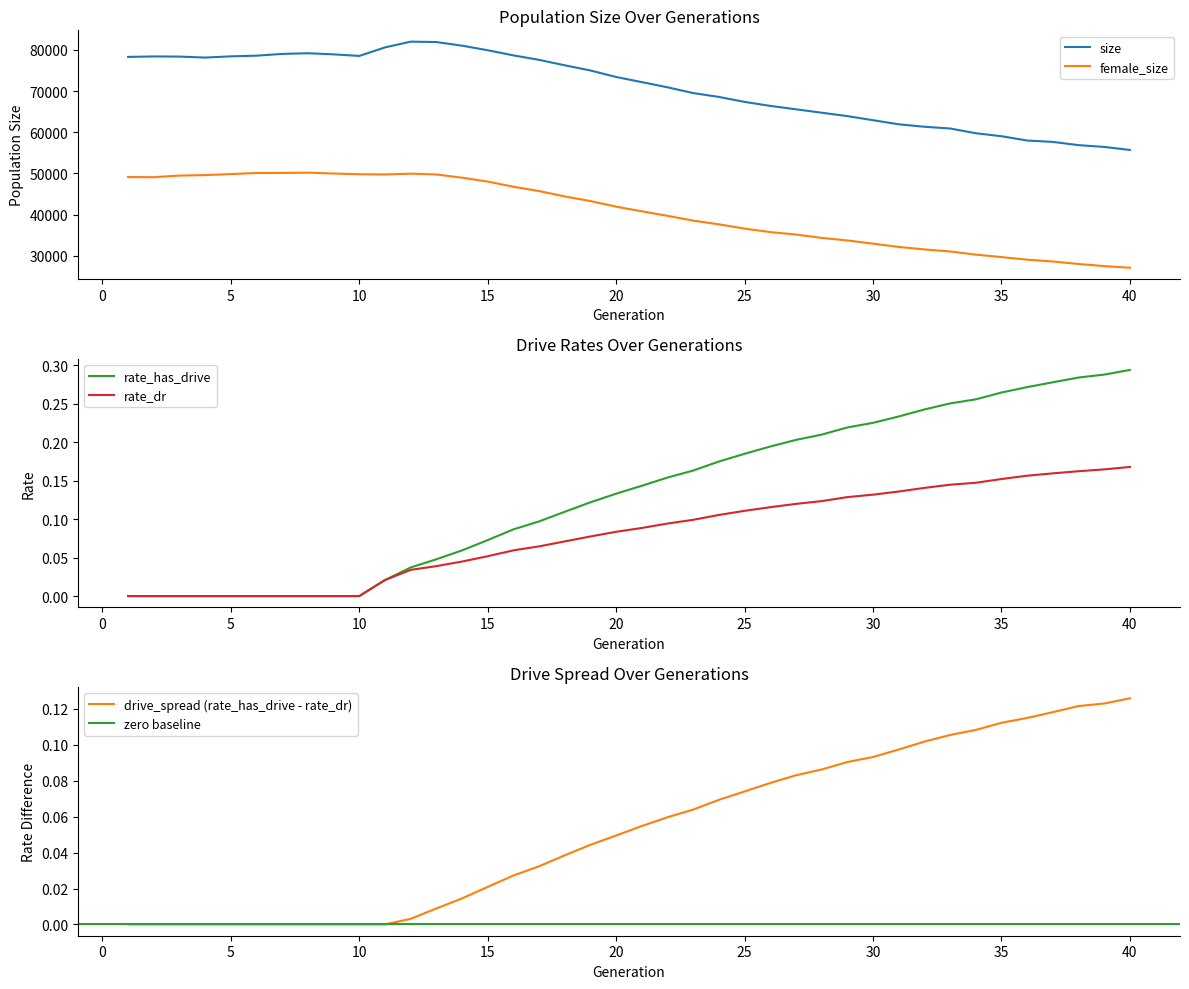

What is the lowest value of the size series?

55708